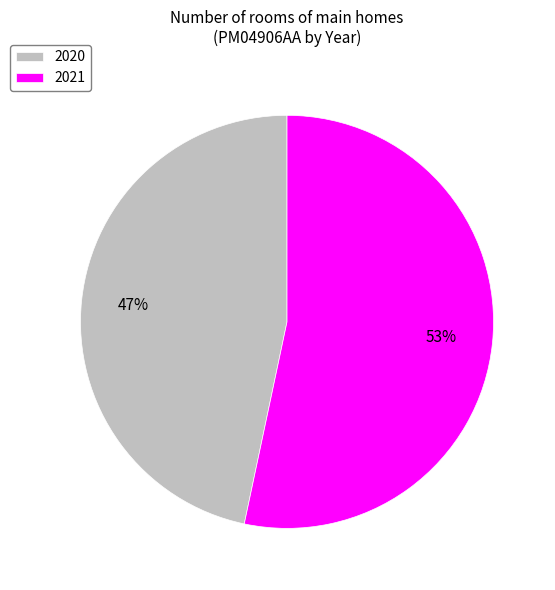

How many slices are in this pie chart?

2